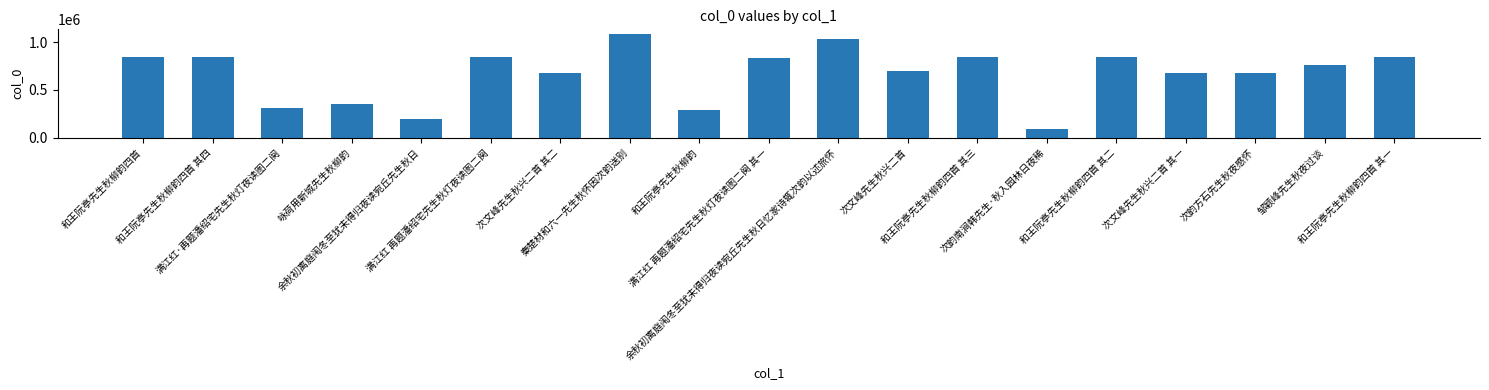

What is the smallest value displayed?

95159